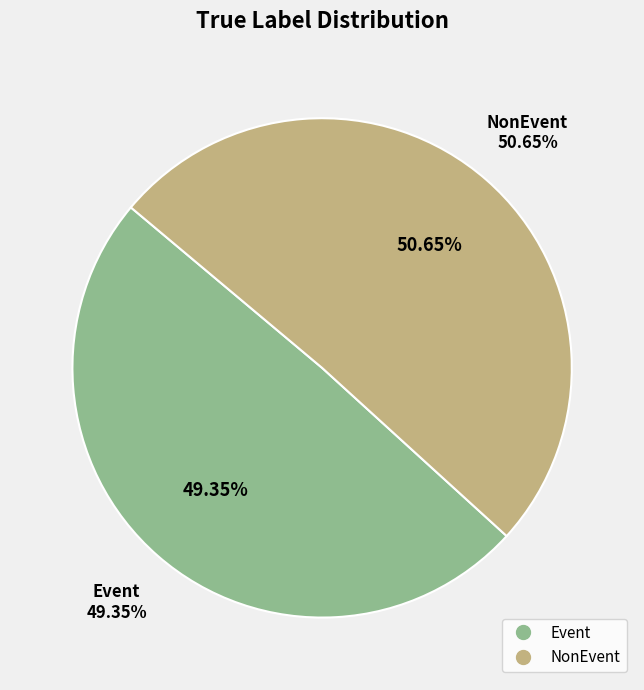

To the nearest percent, what is the difference between the largest and smallest slice percentages?

1%